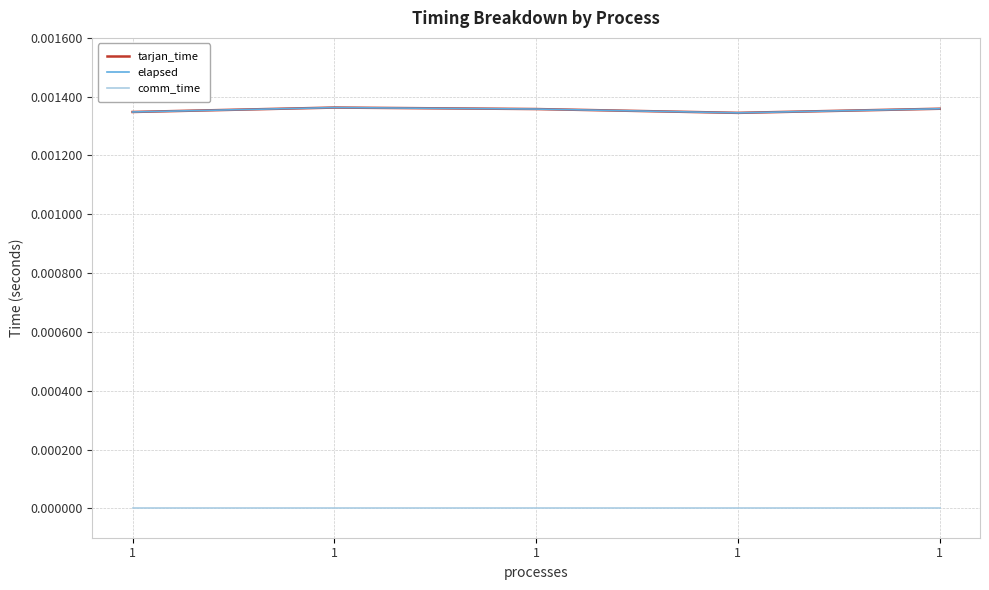

Does the chart display data point markers on the line(s)?

No